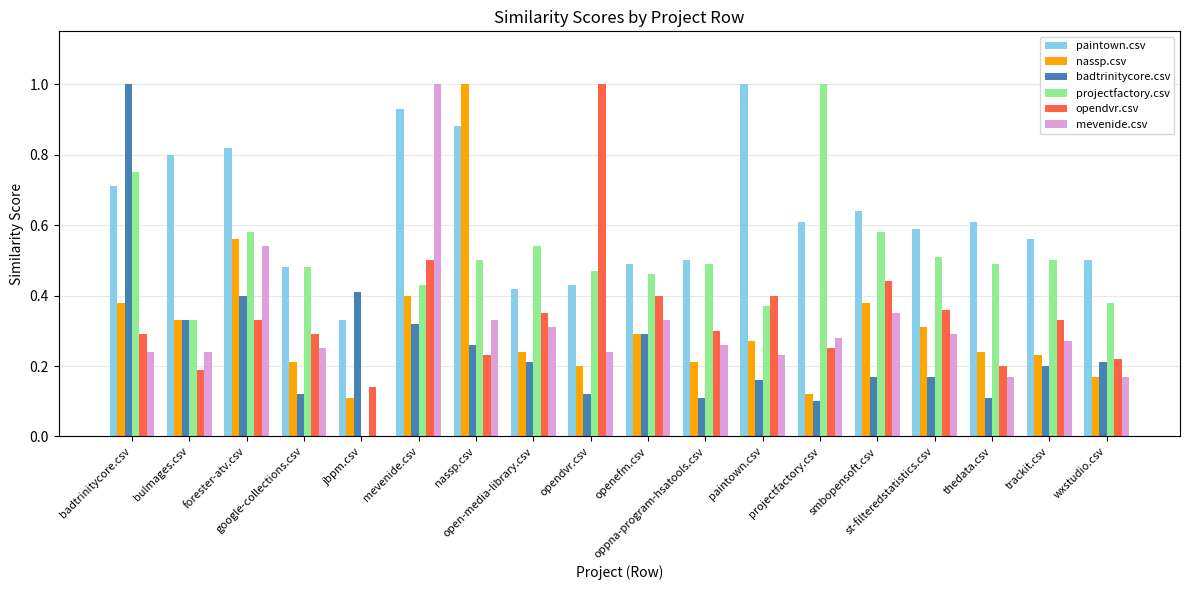

True or false: badtrinitycore.csv has a value of 0.3 at nassp.csv.

False